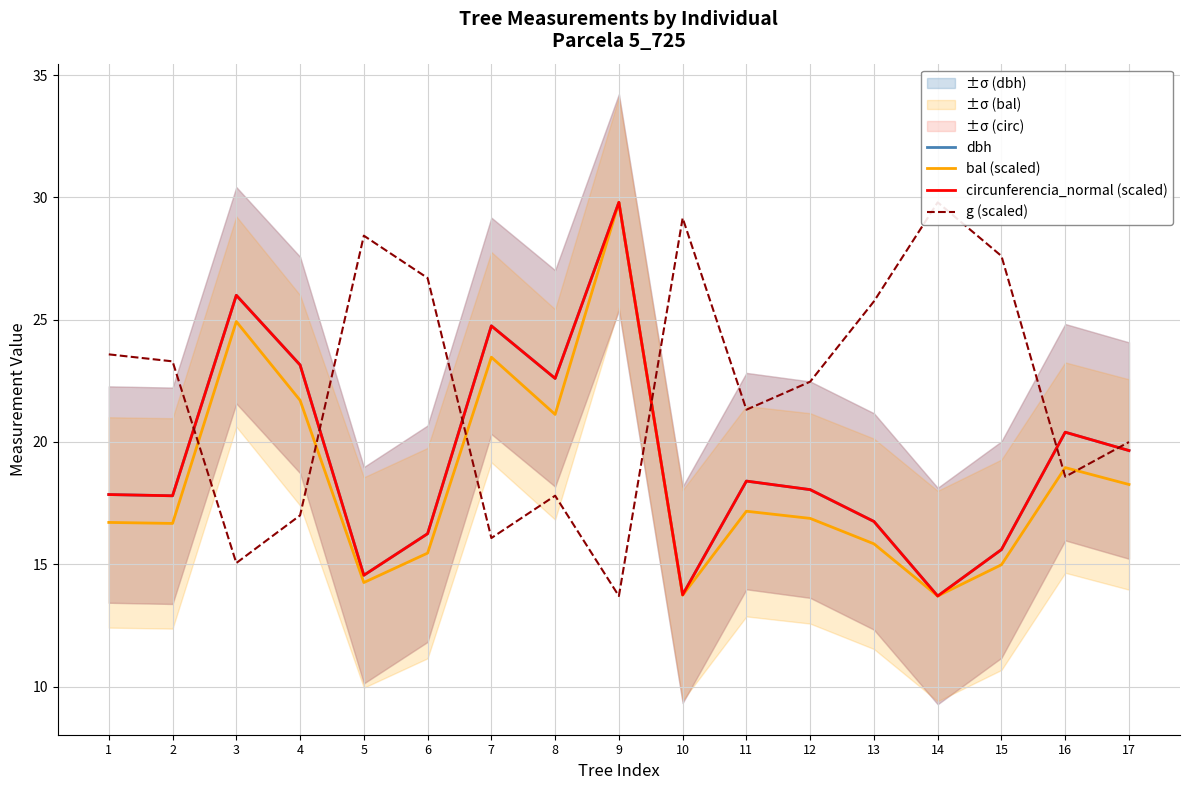

What is the average value of the g (scaled) series?

22.1